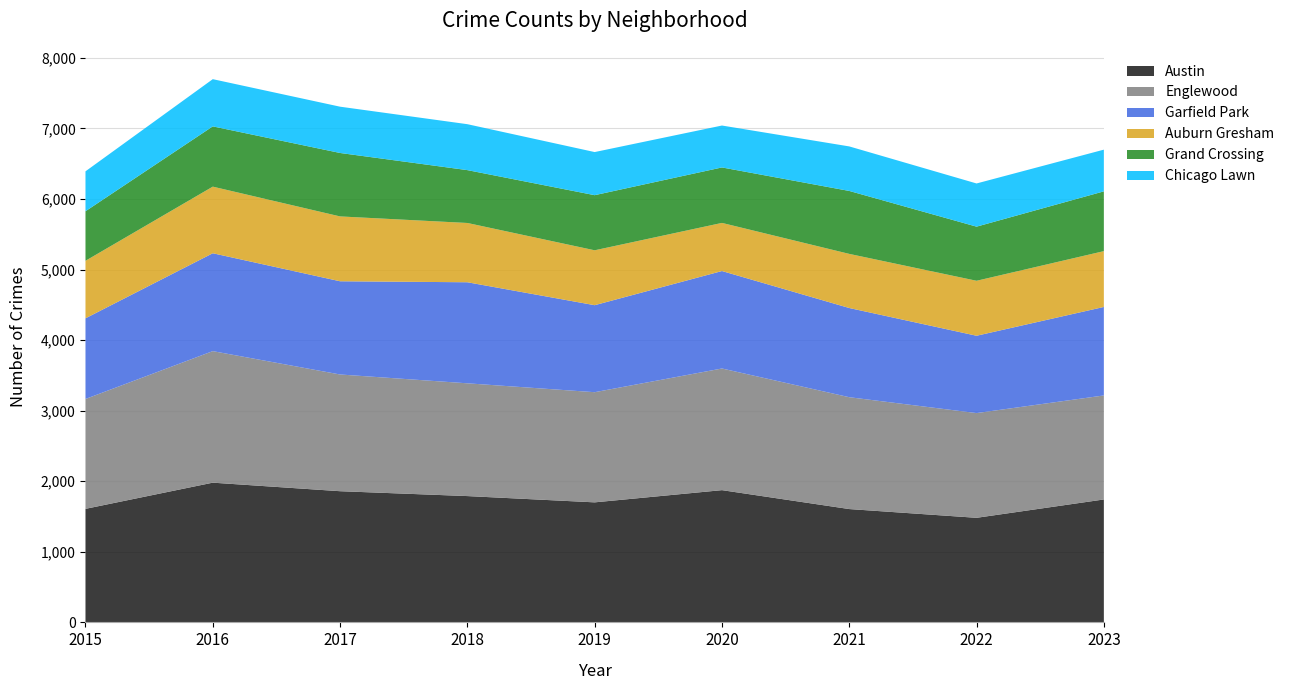

Reading right to left, list all the values displayed in this chart.

Austin: 2023=1742	2022=1482	2021=1606	2020=1874	2019=1701	2018=1790	2017=1859	2016=1980	2015=1609
Englewood: 2023=1474	2022=1484	2021=1585	2020=1724	2019=1561	2018=1598	2017=1654	2016=1864	2015=1557
Garfield Park: 2023=1254	2022=1096	2021=1264	2020=1381	2019=1233	2018=1432	2017=1321	2016=1387	2015=1143
Auburn Gresham: 2023=791	2022=779	2021=767	2020=682	2019=778	2018=840	2017=919	2016=944	2015=815
Grand Crossing: 2023=847	2022=767	2021=892	2020=786	2019=781	2018=749	2017=899	2016=854	2015=702
Chicago Lawn: 2023=591	2022=612	2021=631	2020=594	2019=611	2018=651	2017=656	2016=669	2015=566